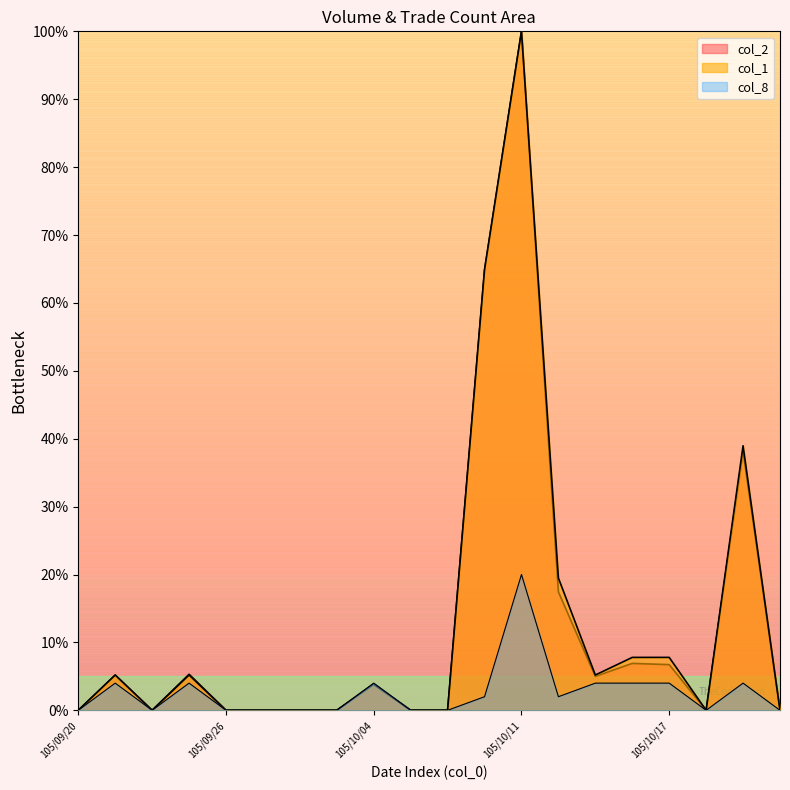

Is it true that col_1 equals 0.0 at 105/09/29?

True